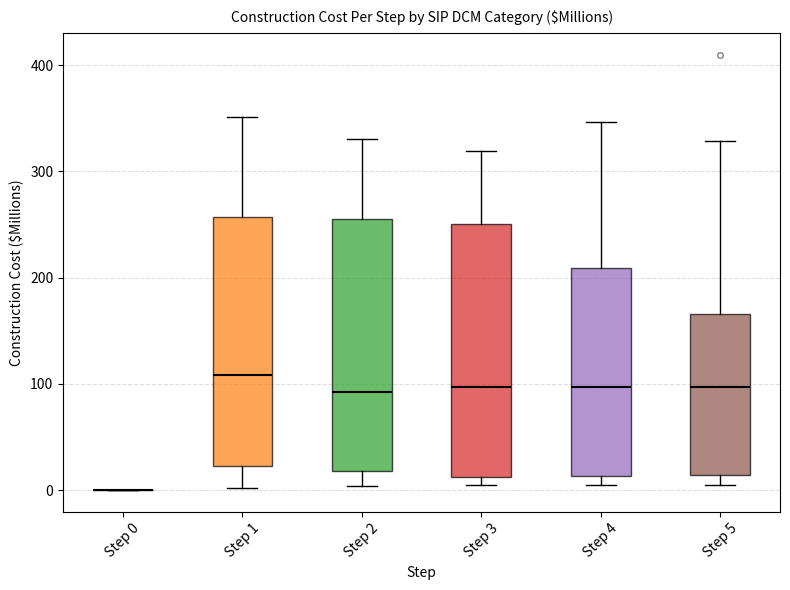

Reading left to right, read every box against the y-axis: the position of its median line, the range the box covers, and the ends of its whiskers. The values are not printed on the chart, so give them approximately, as read against the axis.

Step 0: box collapsed to a line at 0, whiskers 0 to 0
Step 1: median 110, box 20 to 260, whiskers 0 to 350
Step 2: median 90, box 20 to 250, whiskers 0 to 330
Step 3: median 100, box 10 to 250, whiskers 10 (just below the box's lower edge) to 320
Step 4: median 100, box 10 to 210, whiskers 10 (just below the box's lower edge) to 350
Step 5: median 100, box 10 to 170, whiskers 10 (just below the box's lower edge) to 330